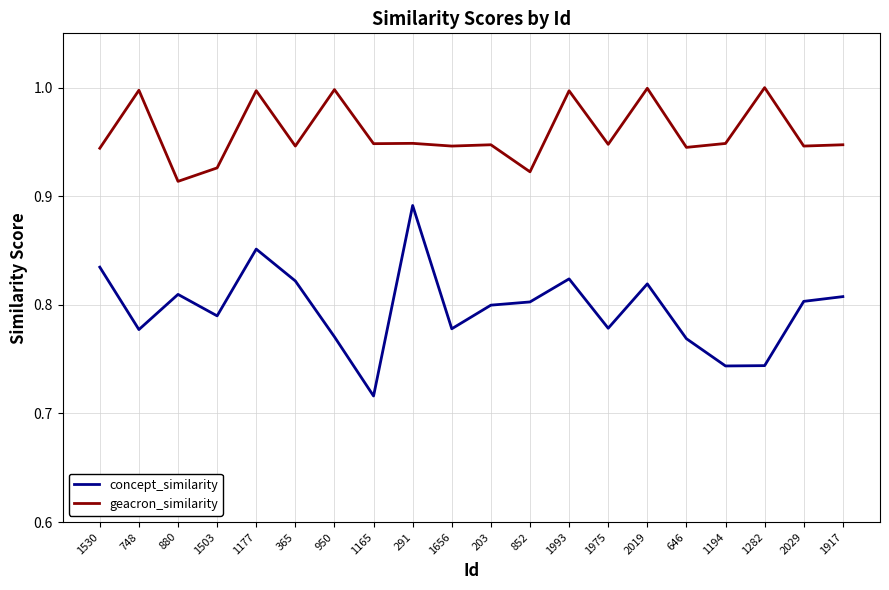

What is the total value across all series at 950?

1.8